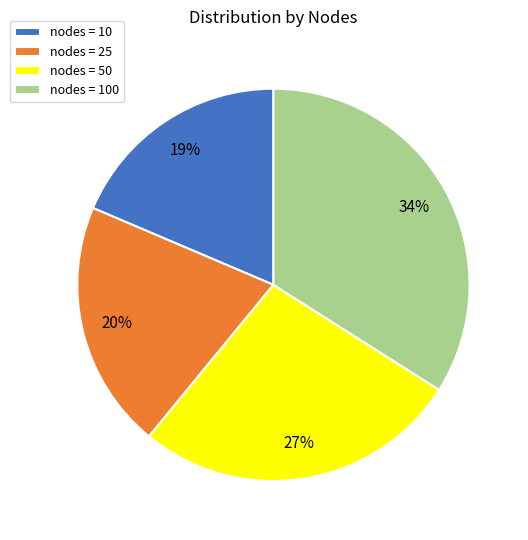

What is the largest slice in the pie chart?

nodes = 100